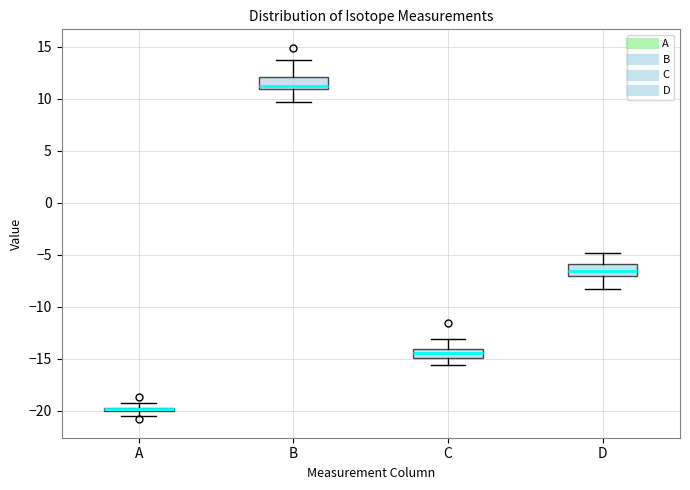

Where does the lower whisker of the box for B end on the y-axis? The values are not printed on the chart, so give them approximately, as read against the axis.

9.5